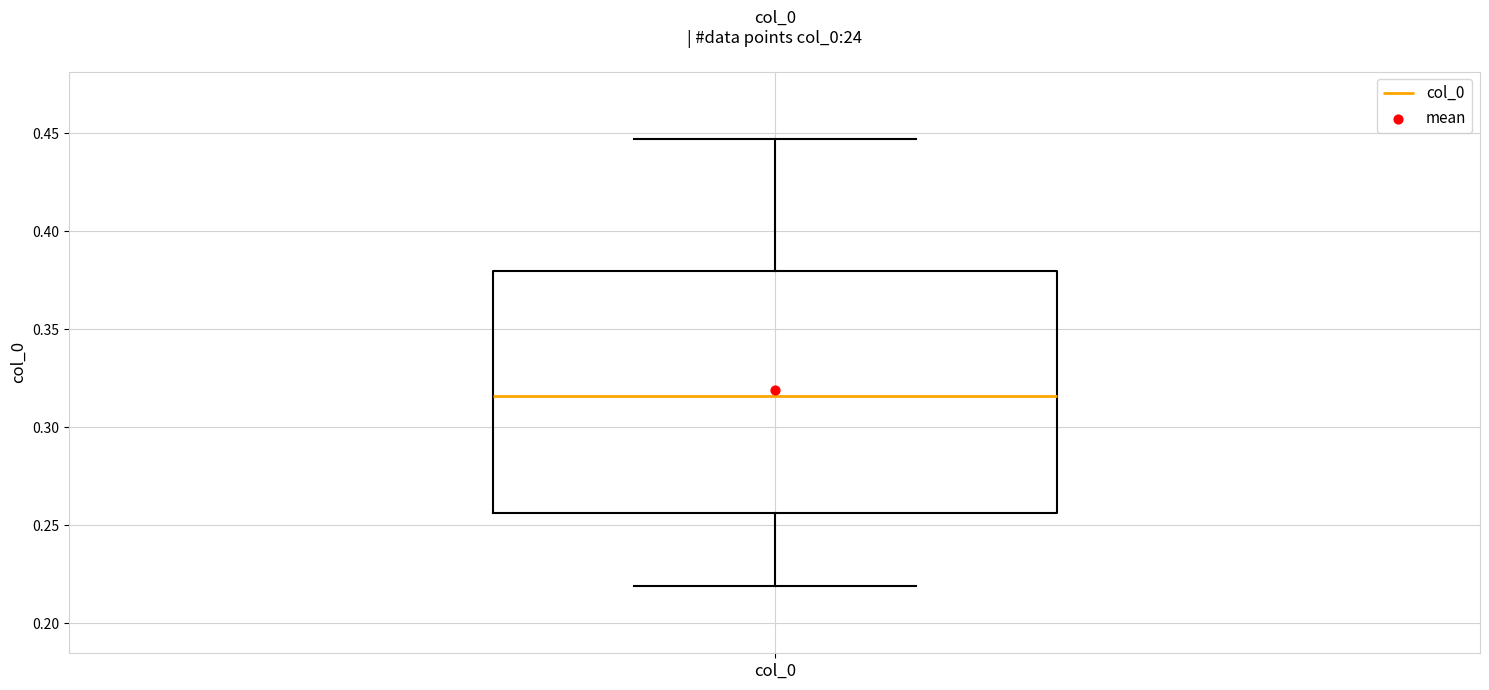

Transcribe this box plot: give where the median line is, the range the box spans, and where the two whiskers end, as read against the y-axis. The values are not printed on the chart, so give them approximately, as read against the axis.

median 0.315, box 0.255 to 0.380, whiskers 0.220 to 0.445